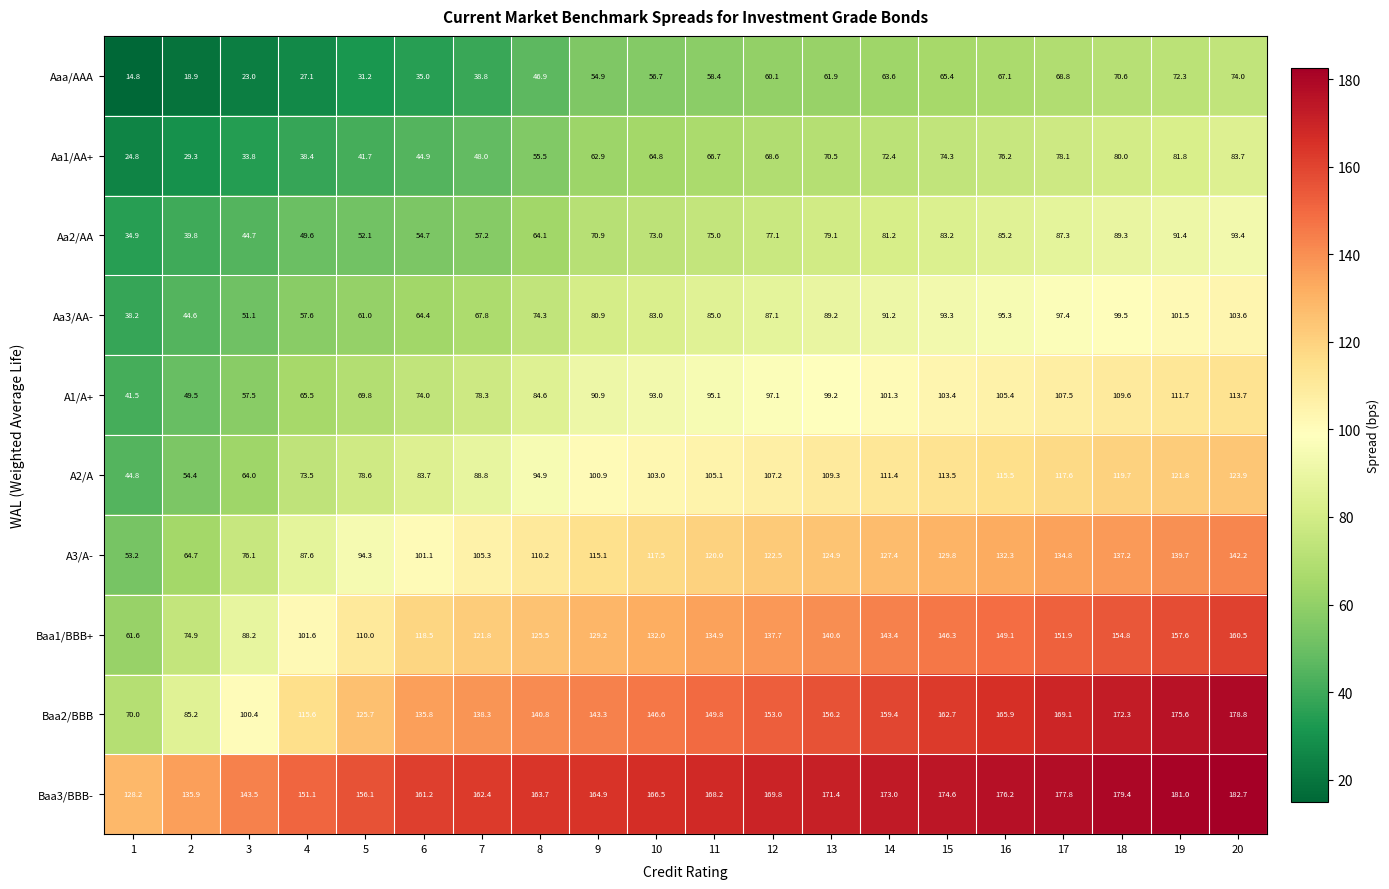

At 8, list the series in order from smallest to largest.

Aaa/AAA, Aa1/AA+, Aa2/AA, Aa3/AA-, A1/A+, A2/A, A3/A-, Baa1/BBB+, Baa2/BBB, Baa3/BBB-